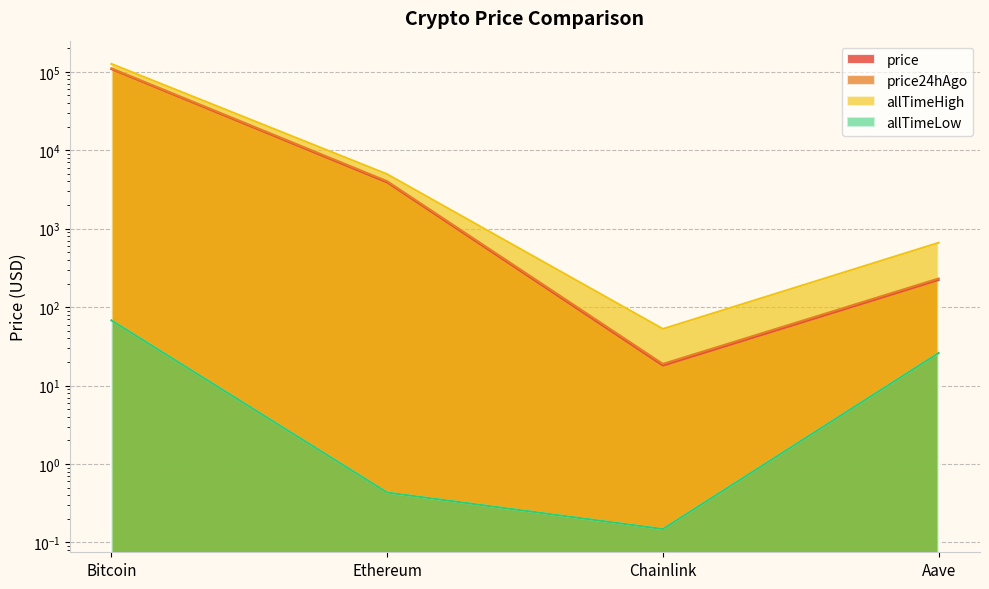

What is the label of the 4th point from the left?

Aave